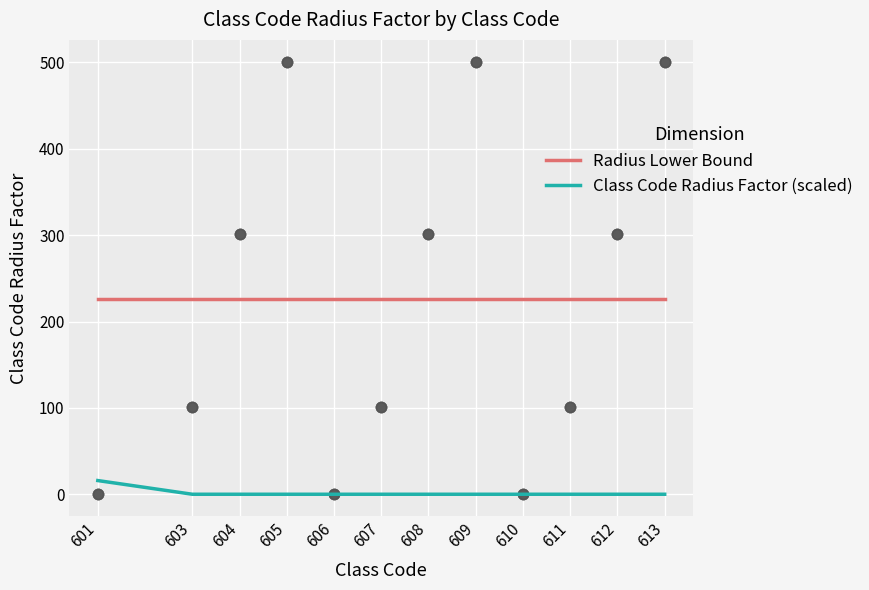

Which series reaches the minimum Y coordinate?

Class Code Radius Factor (scaled)